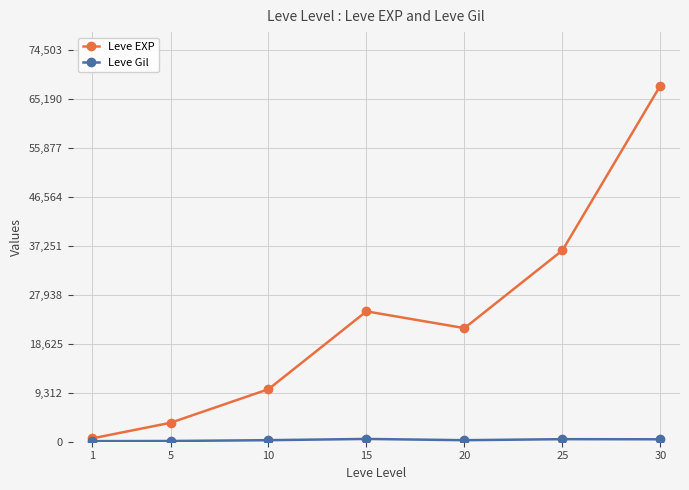

Which series has the largest total across all categories?

Leve EXP